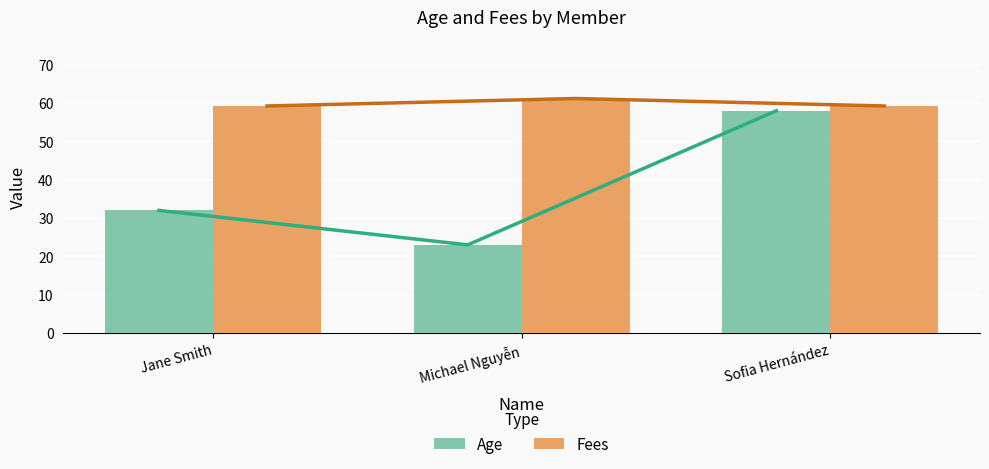

What is the value of the Fees bar at the 2nd from the left?

61.2